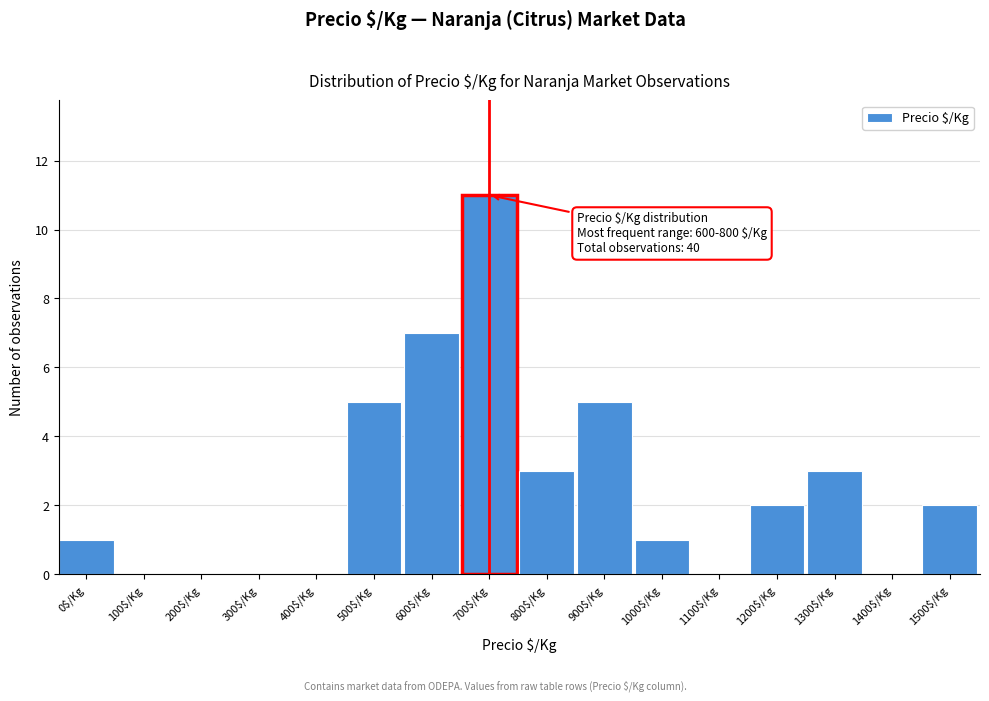

What is the greatest value displayed?

11